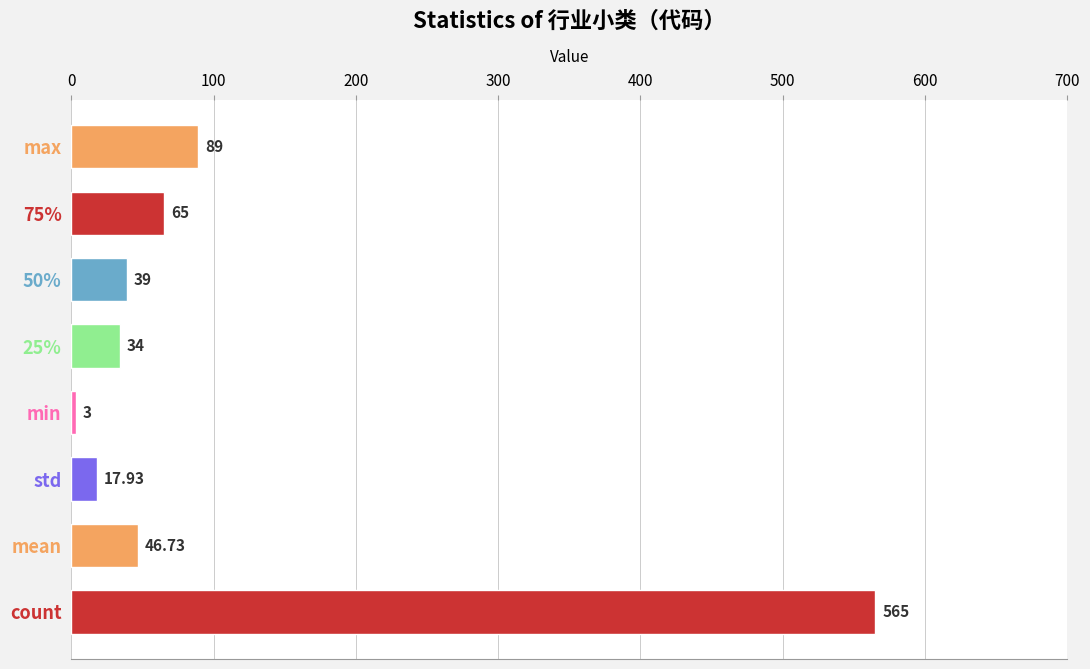

Rank the categories by value from lowest to highest.

min, std, 25%, 50%, mean, 75%, max, count